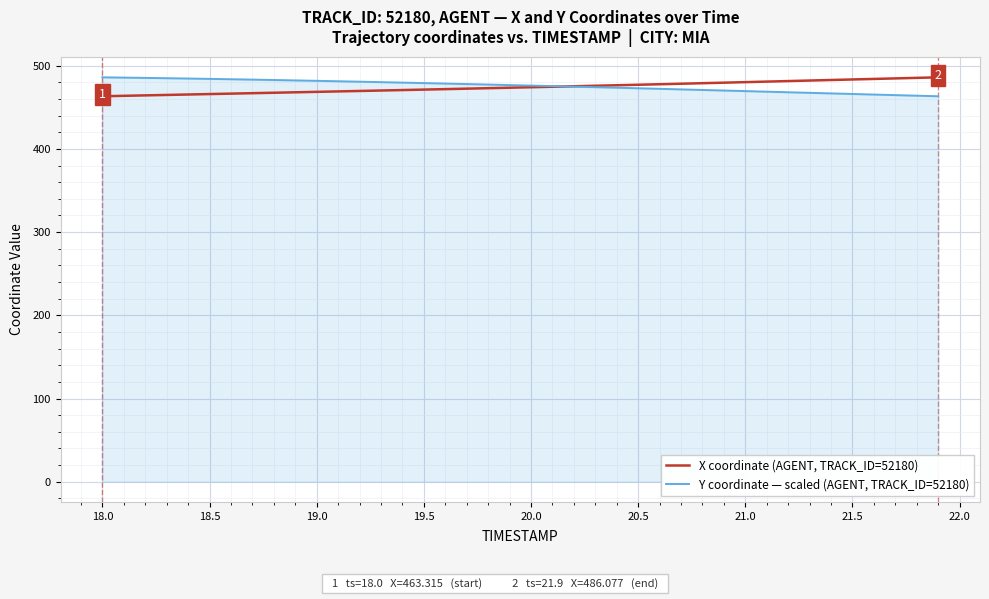

What is the maximum value for Y coordinate — scaled (AGENT, TRACK_ID=52180)?

486.1